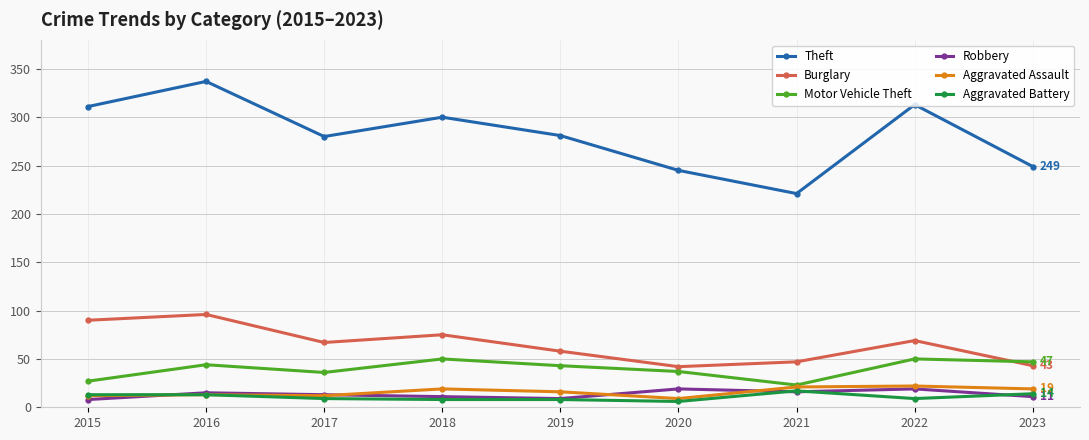

The value of Aggravated Assault at 2019 is 28. True or false?

False